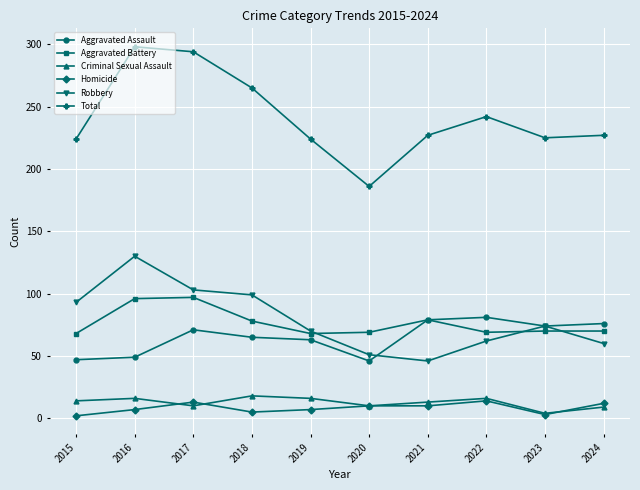

What is the maximum value shown in the chart?

298